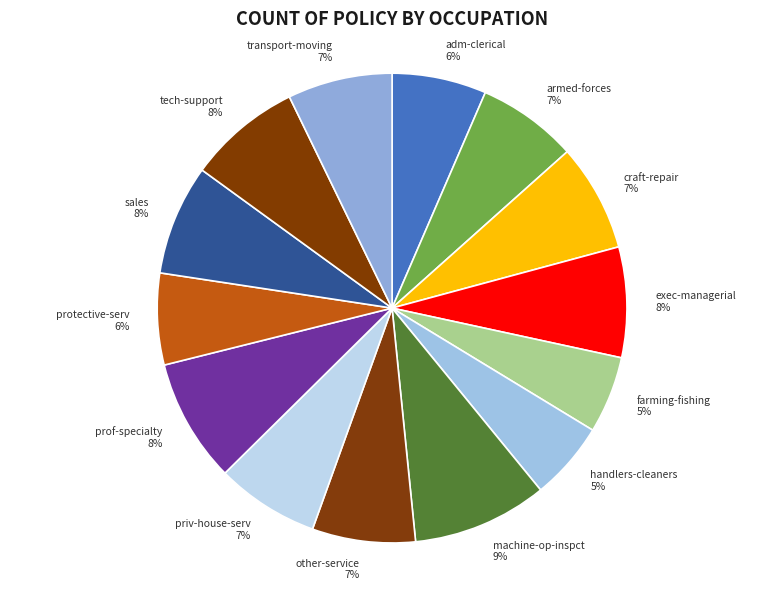

To the nearest percent, what is the average slice percentage?

7%